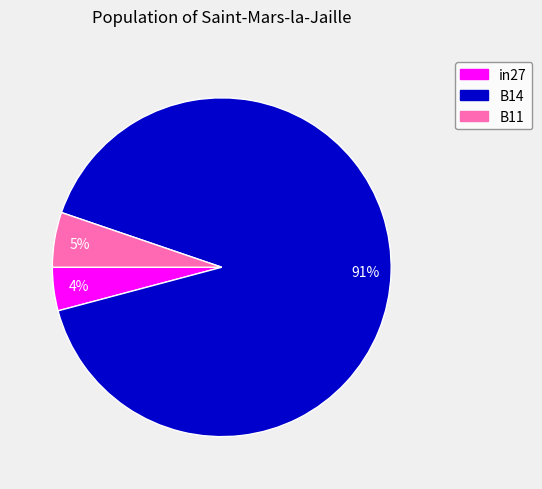

The B14 slice represents 83% of the pie. True or false?

False